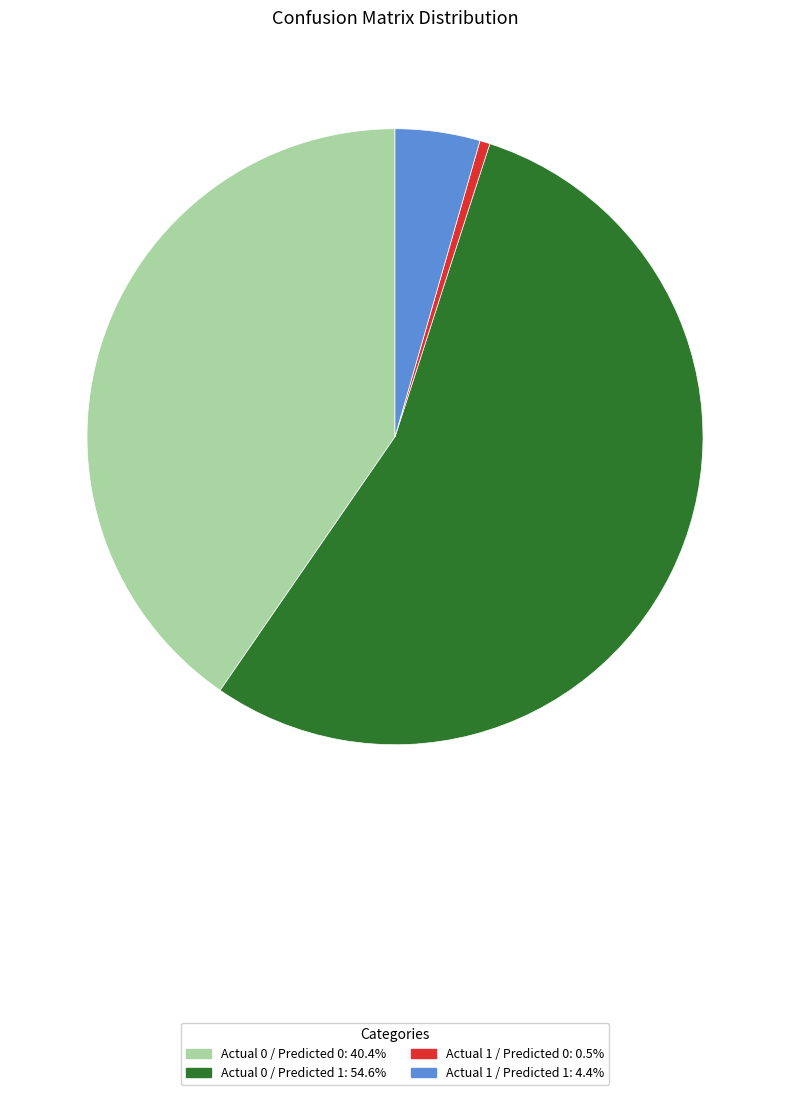

Is there any slice that represents more than half of the pie?

Yes